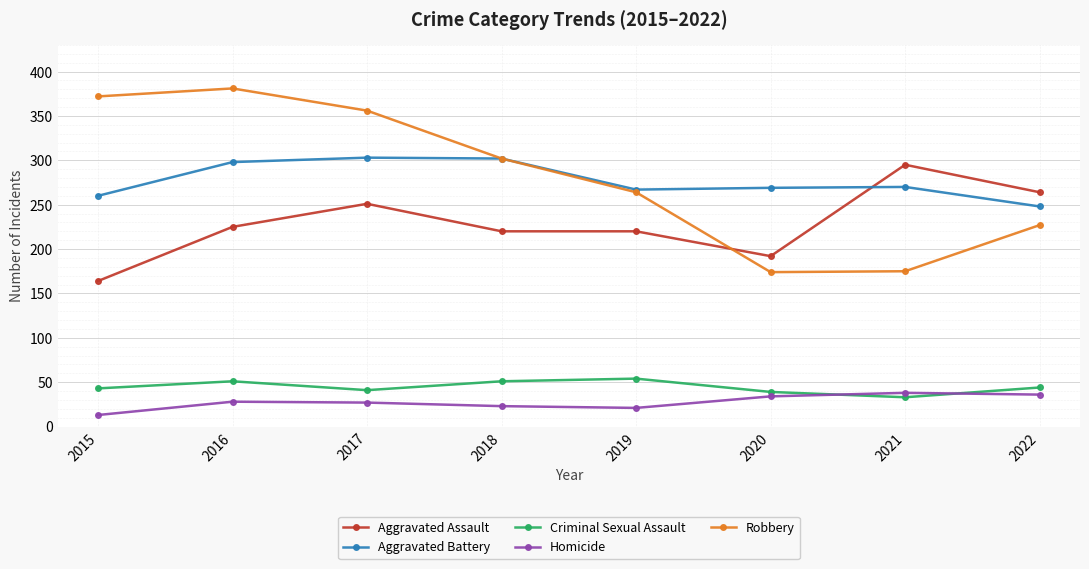

At which category does the chart reach its minimum across all series?

2015